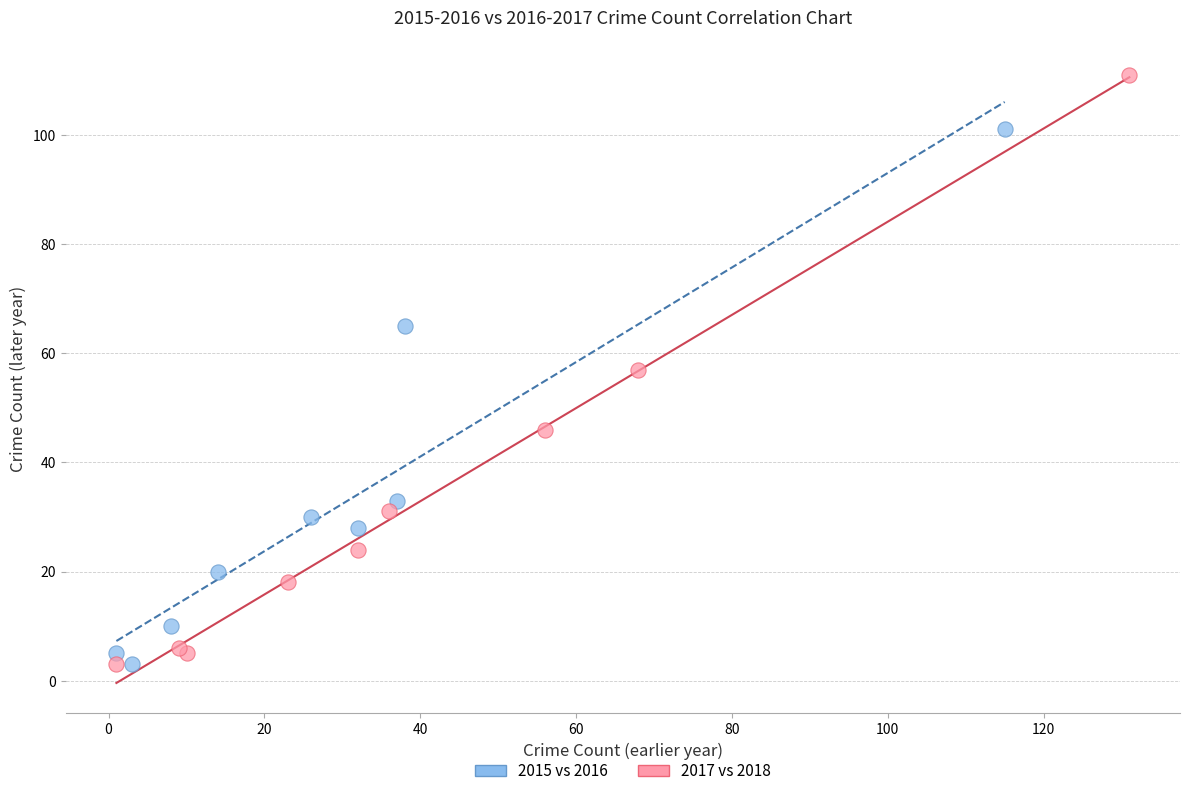

Which series contains the highest Y value?

2017 vs 2018